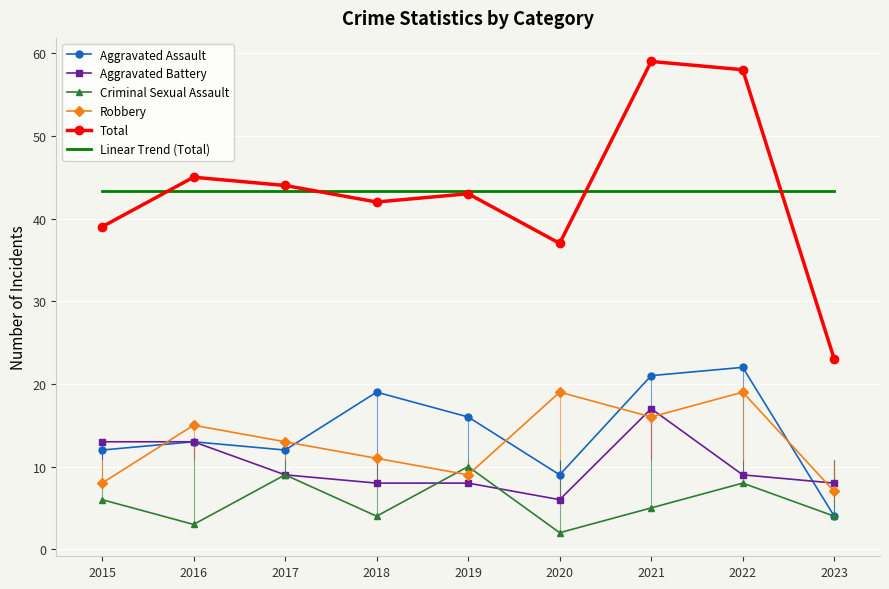

Is the value of Total at 2019 greater than the value of Aggravated Assault at 2017?

Yes